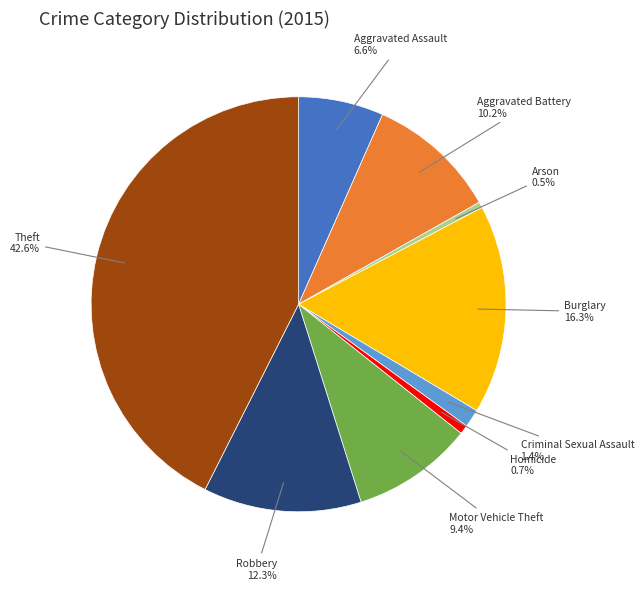

How many slices are in this pie chart?

9